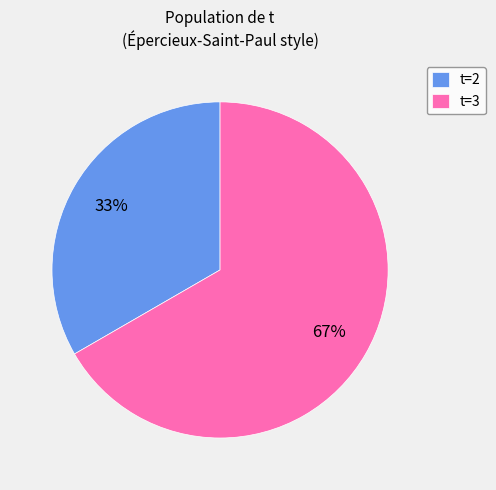

Which category has the biggest portion of the pie?

t=3